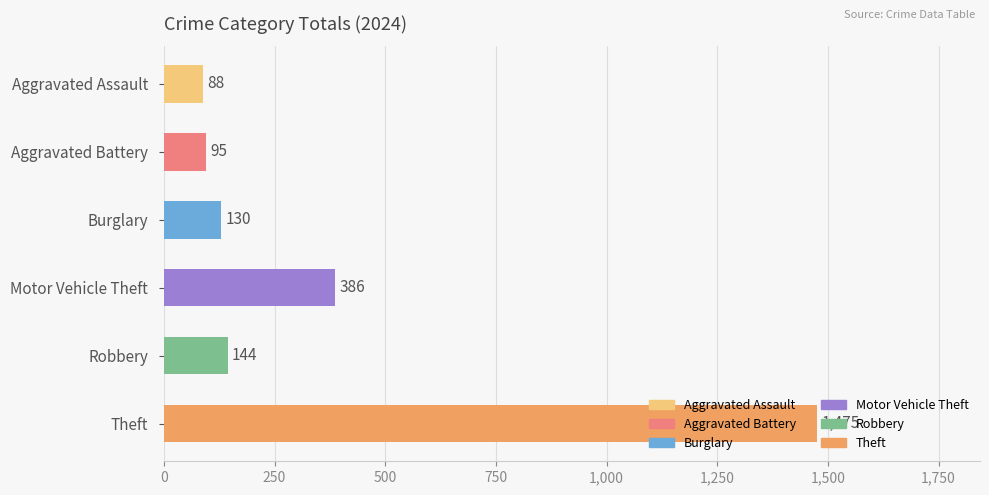

Between Burglary and Aggravated Assault, which is larger?

Burglary